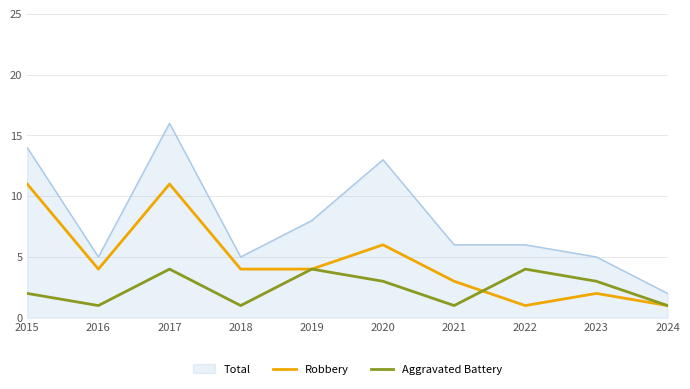

At which category is the sum across all series the highest?

2017